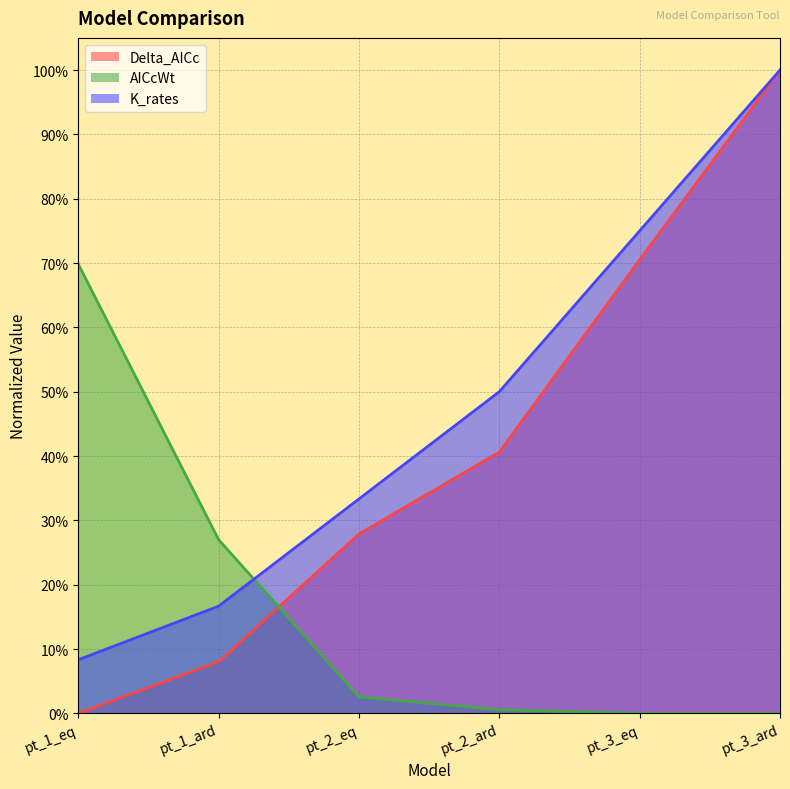

What is the difference between the K_rates values at pt_1_ard and pt_2_ard?

0.3